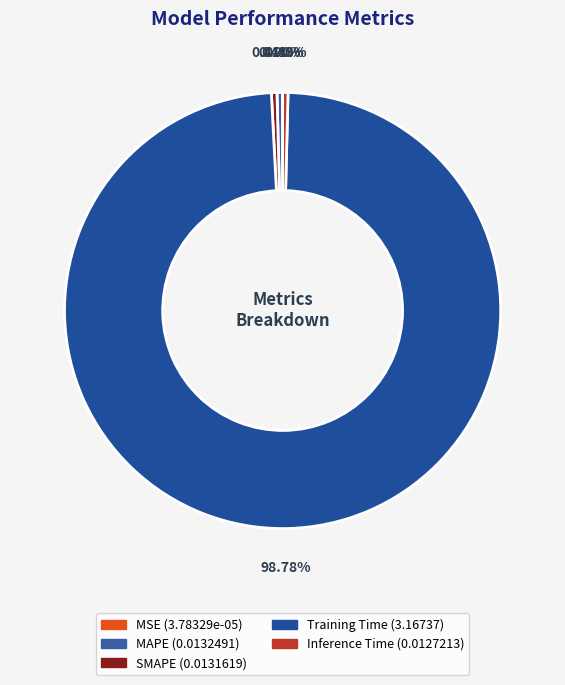

Which slice is the largest?

Training Time